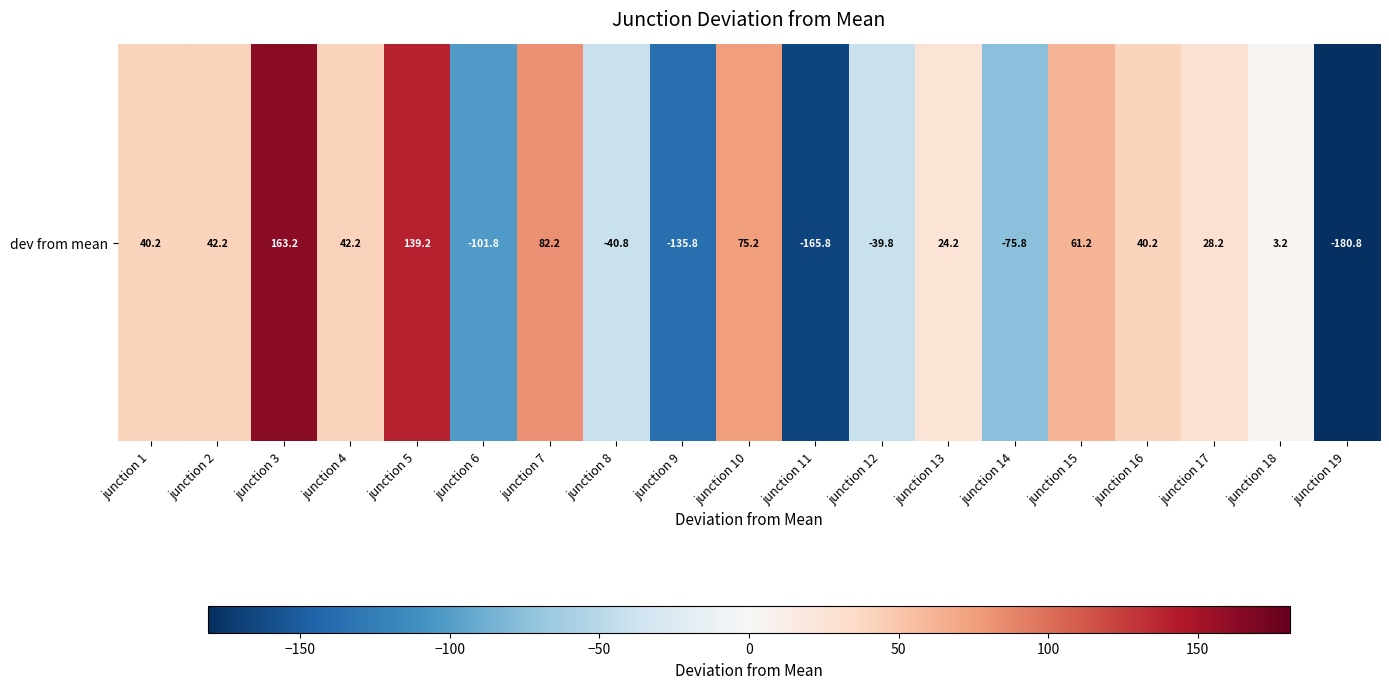

List the labels in order of value, largest first.

junction 3, junction 5, junction 7, junction 10, junction 15, junction 2, junction 4, junction 1, junction 16, junction 17, junction 13, junction 18, junction 12, junction 8, junction 14, junction 6, junction 9, junction 11, junction 19